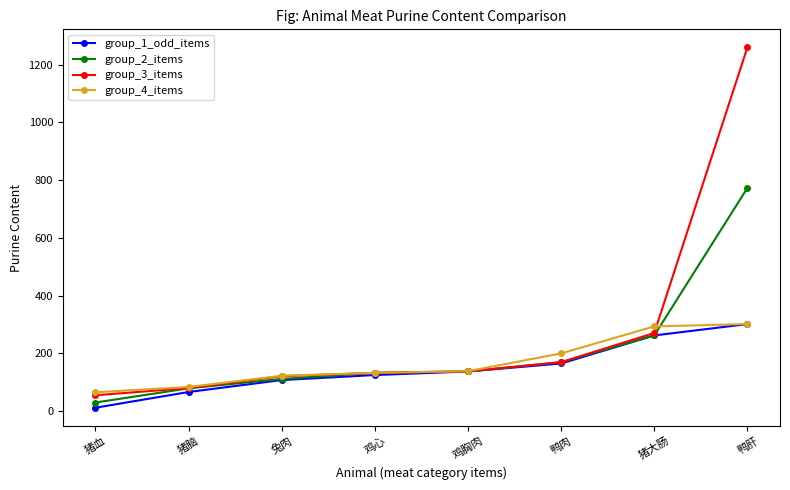

Which series has the largest range (max minus min)?

group_3_items